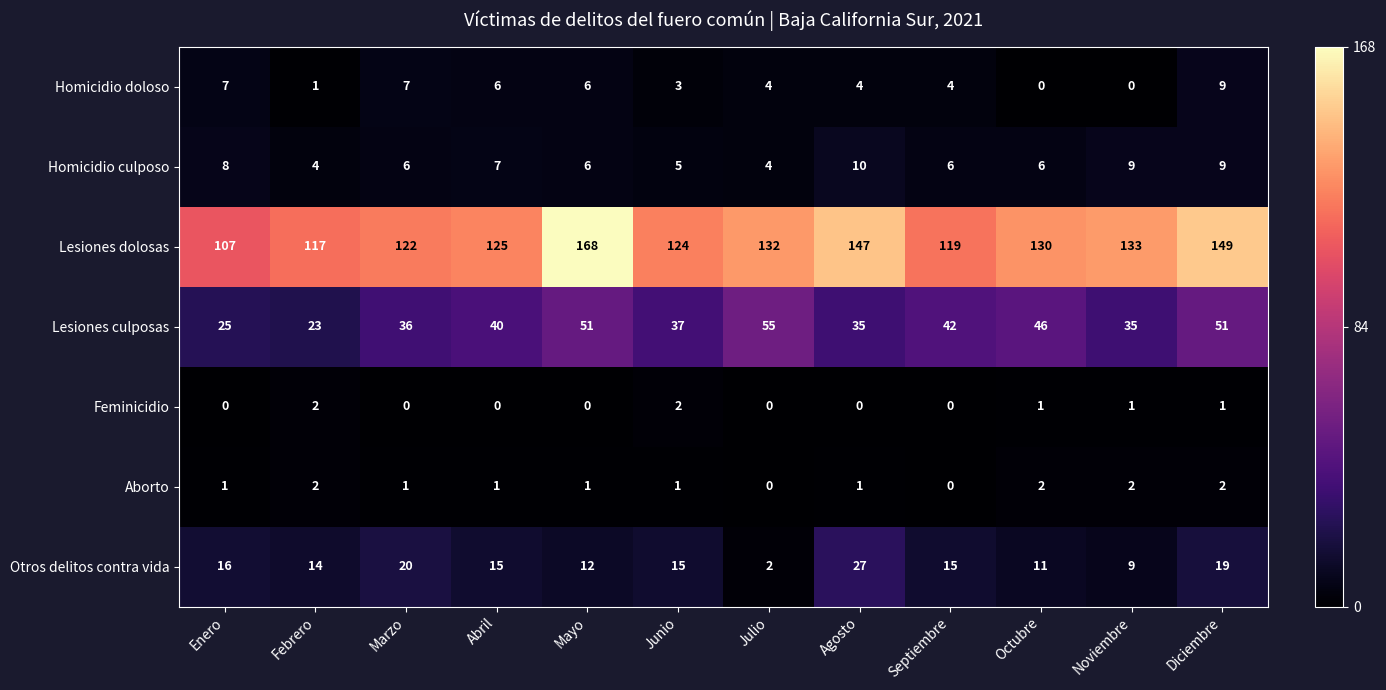

Between Abril and Noviembre, which series saw the biggest shift?

Lesiones dolosas